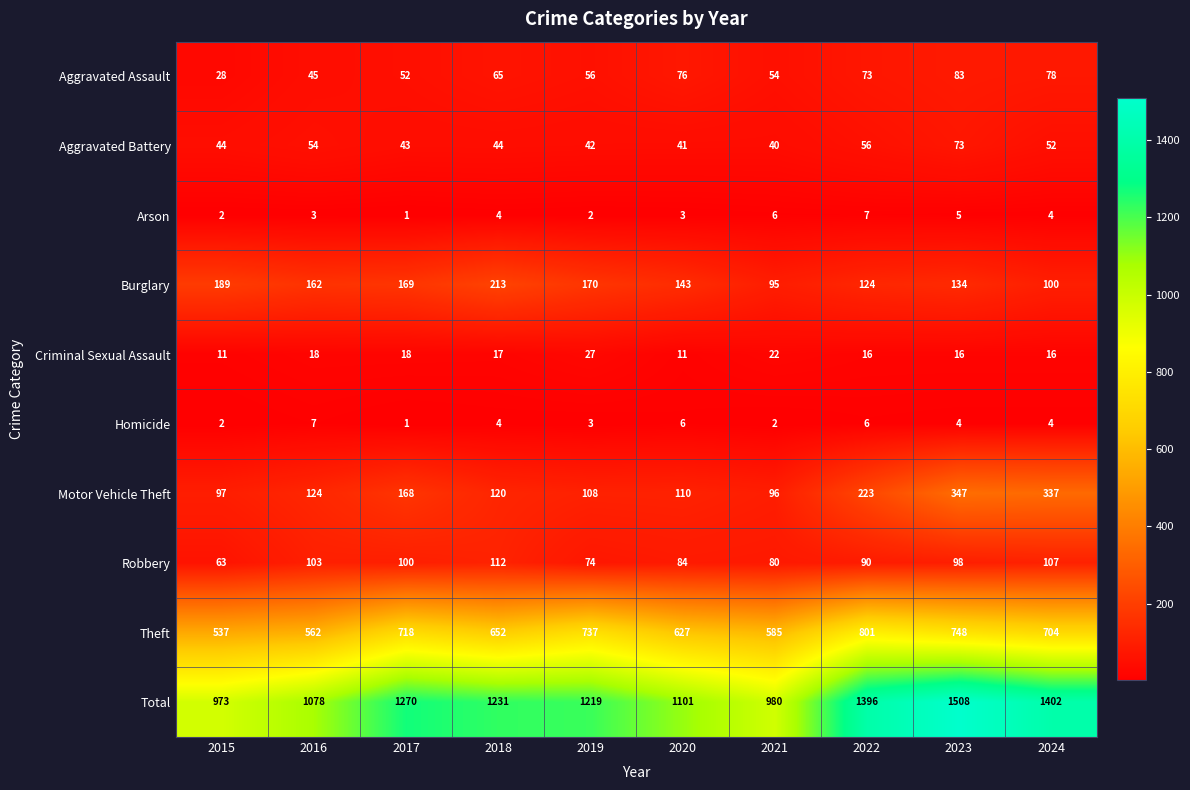

How many values in the Motor Vehicle Theft series are below 124?

5